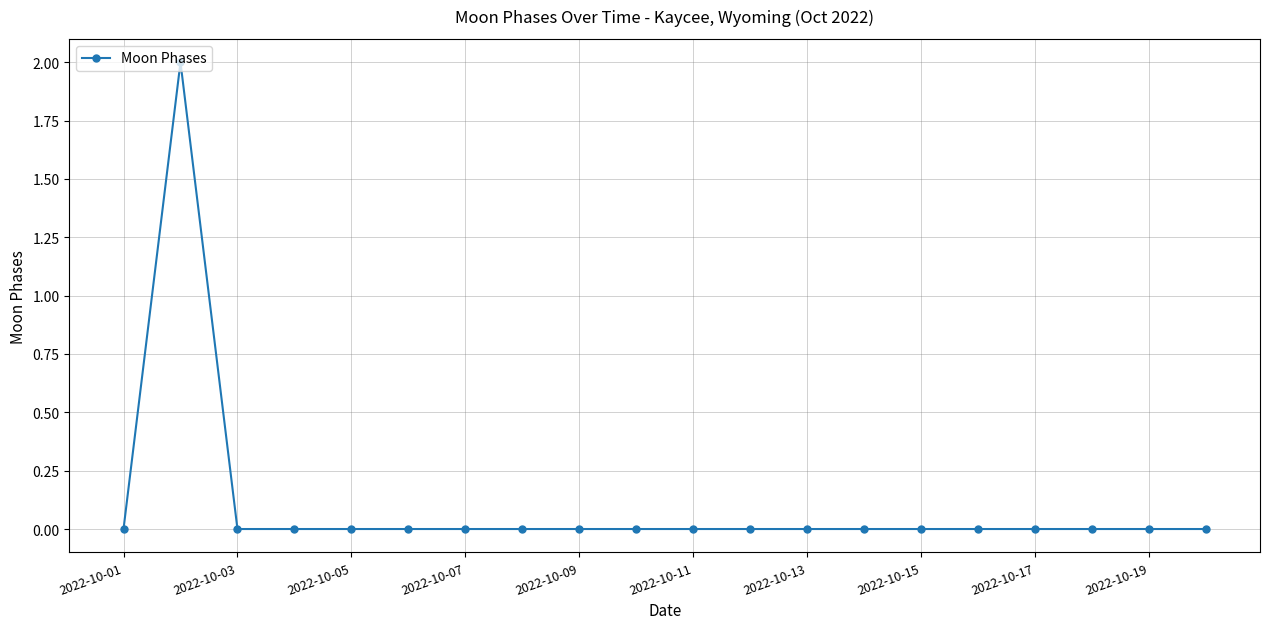

Is this an area chart (filled region under the line)?

No